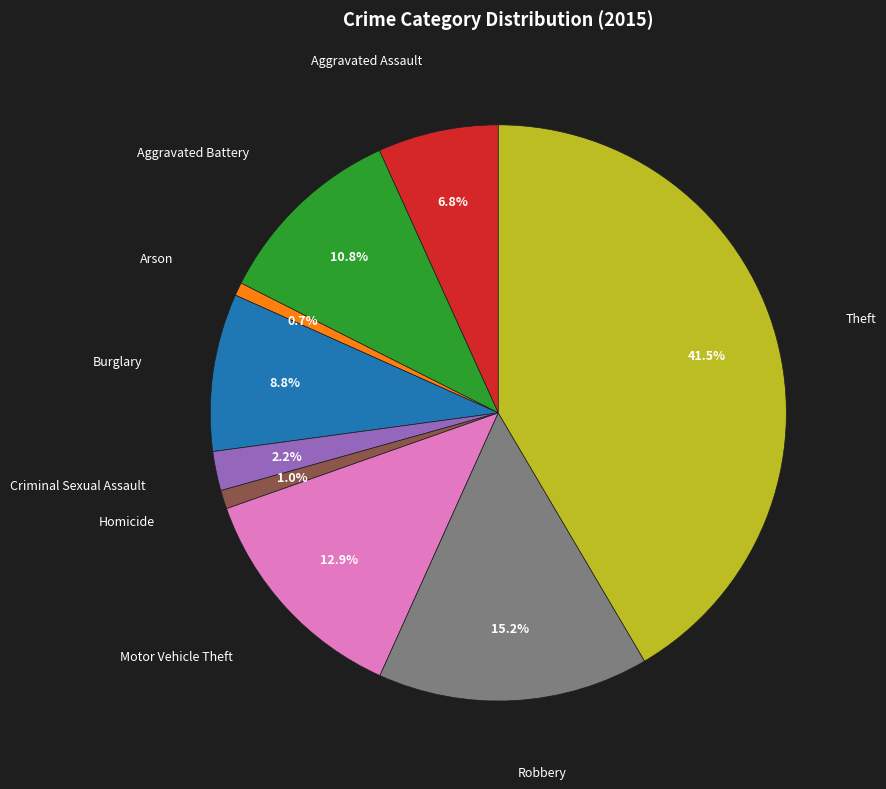

What percentage is NOT represented by Theft?

58.5%